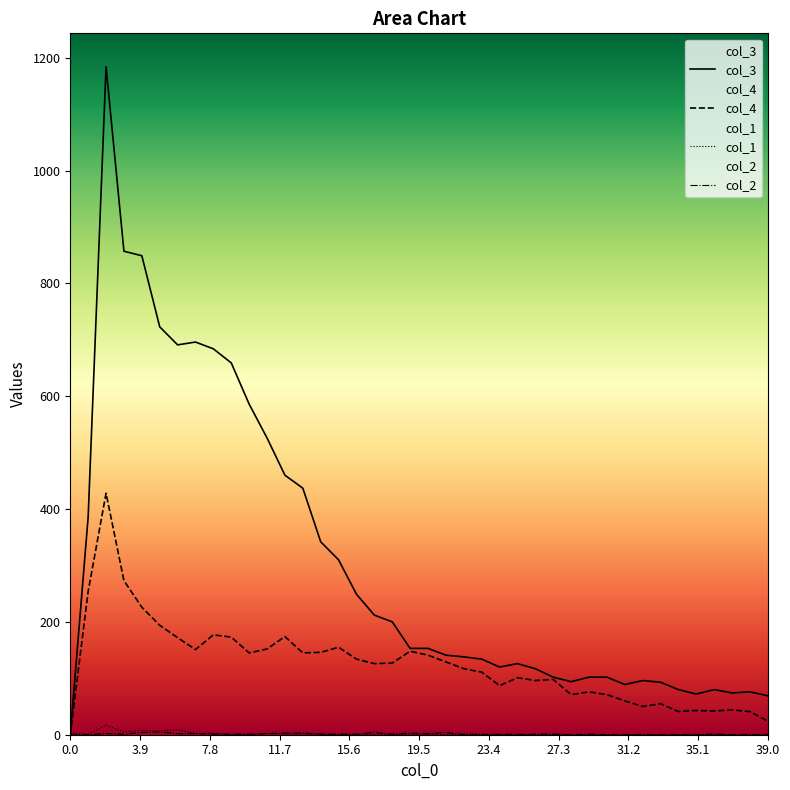

Which series has the largest range (max minus min)?

col_3